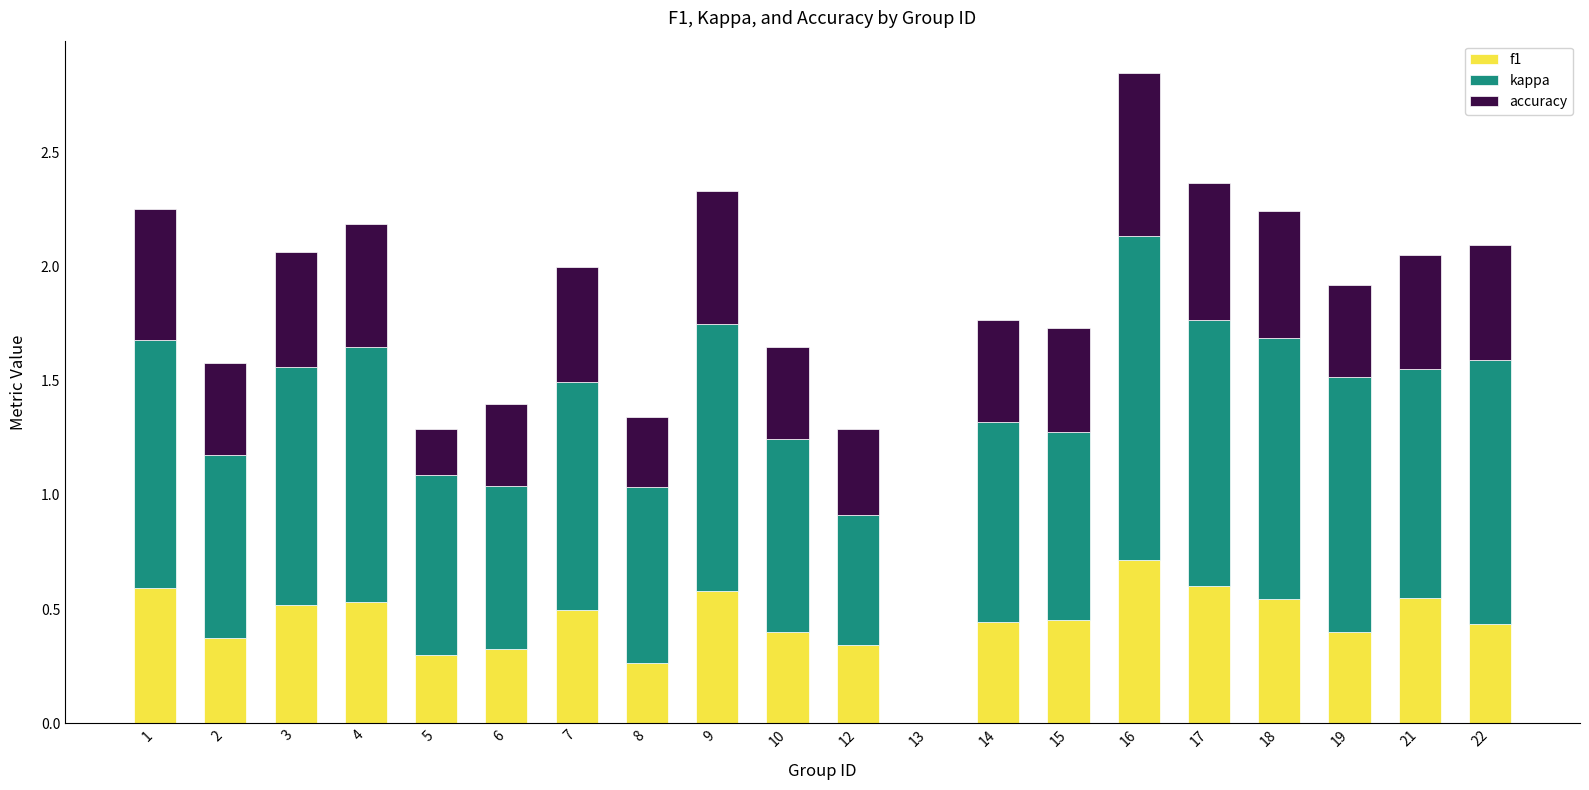

The value of f1 at 15 is 0.5. True or false?

True